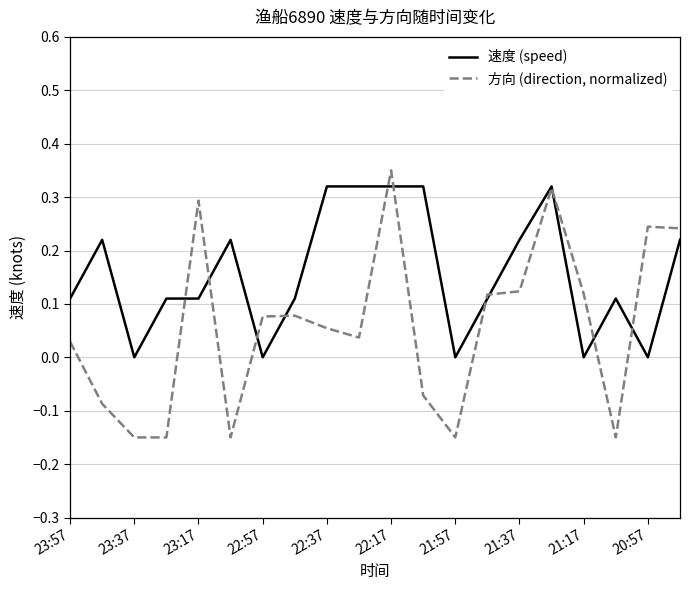

List the series in order of their overall mean, highest first.

速度 (speed), 方向 (direction, normalized)